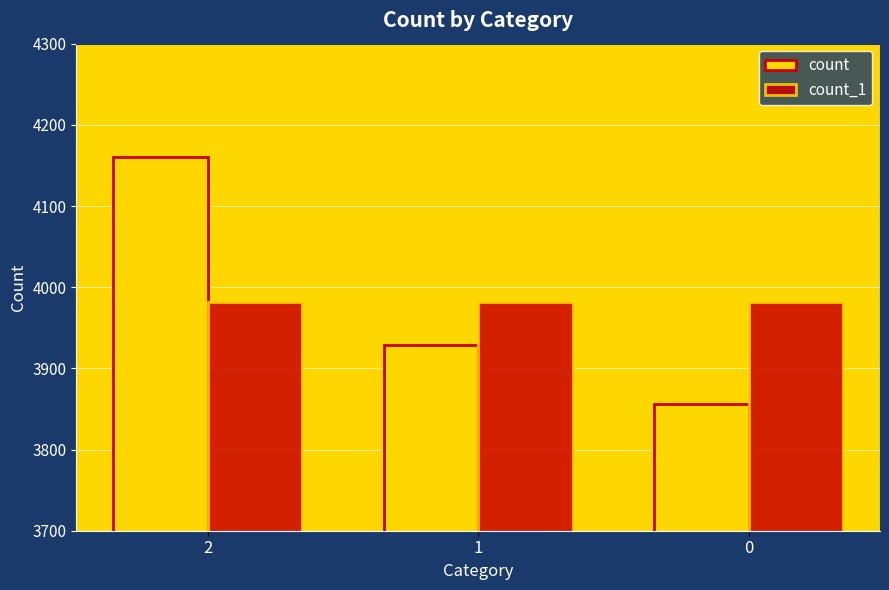

Reading left to right, list all the values displayed in this chart.

count: 4161	3929	3856
count_1: 3982	3982	3982